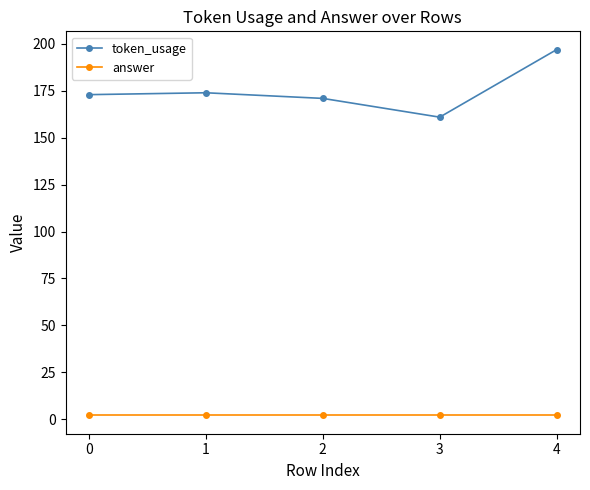

Is it true that token_usage equals 256 at 1?

False